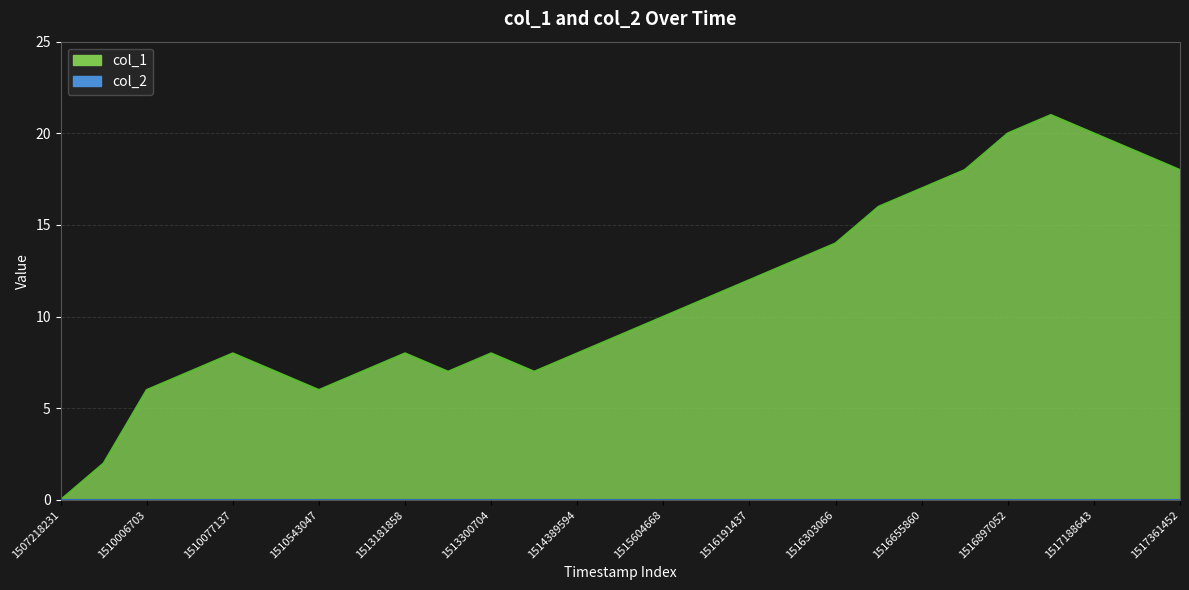

Reading left to right, extract all data points from this chart.

0	2	6	7	8	7	6	7	8	7	8	7	8	9	10	11	12	13	14	16	17	18	20	21	20	19	18